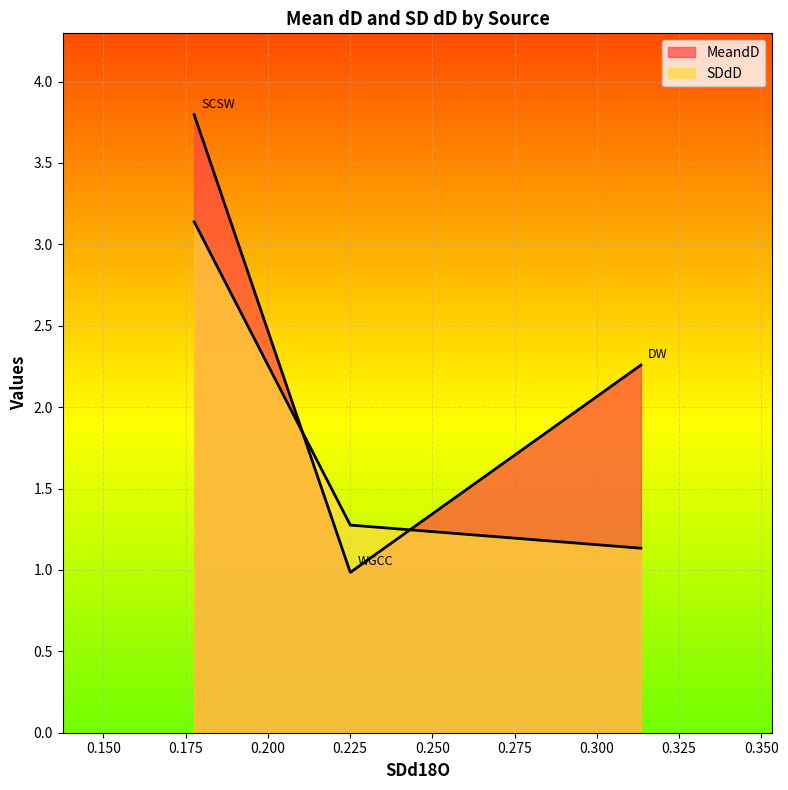

The value of MeandD at WGCC is 0.4. True or false?

False